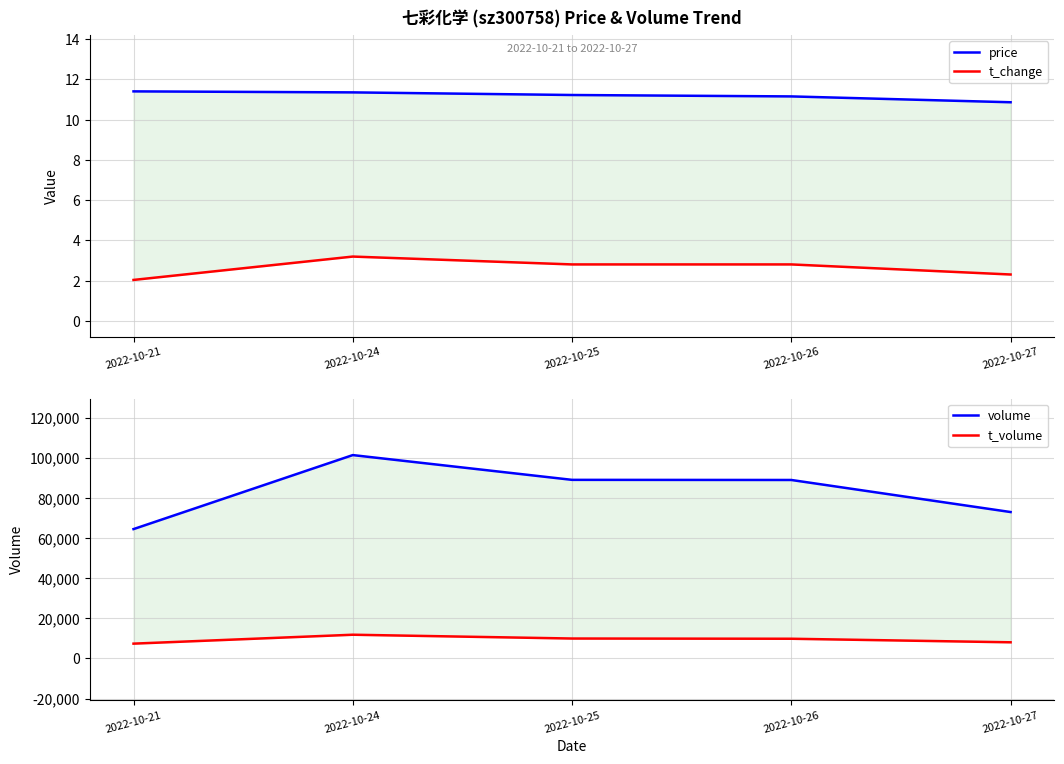

What is the value of the price point at the 4th from the left?

11.2